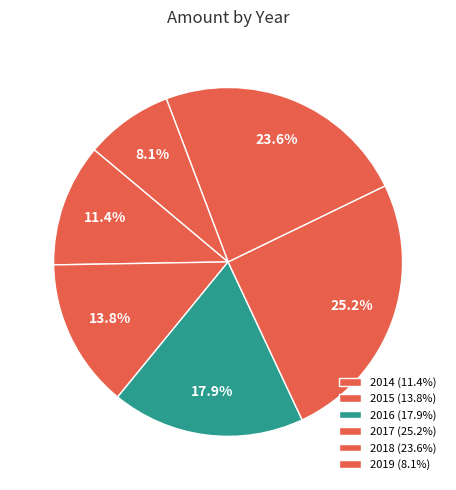

Between 2018 and 2016, which is larger?

2018